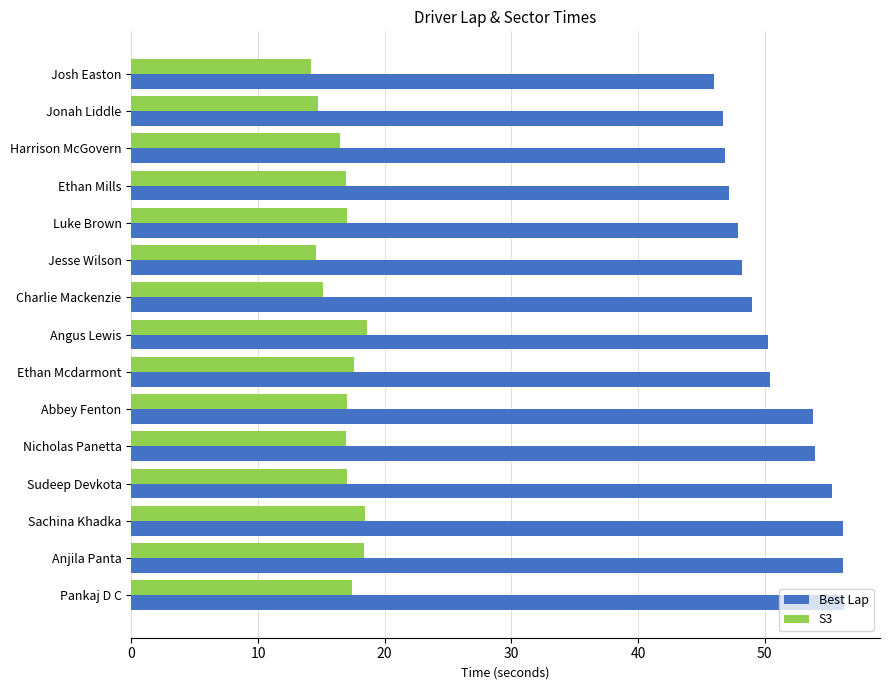

Which series has the largest total across all categories?

Best Lap